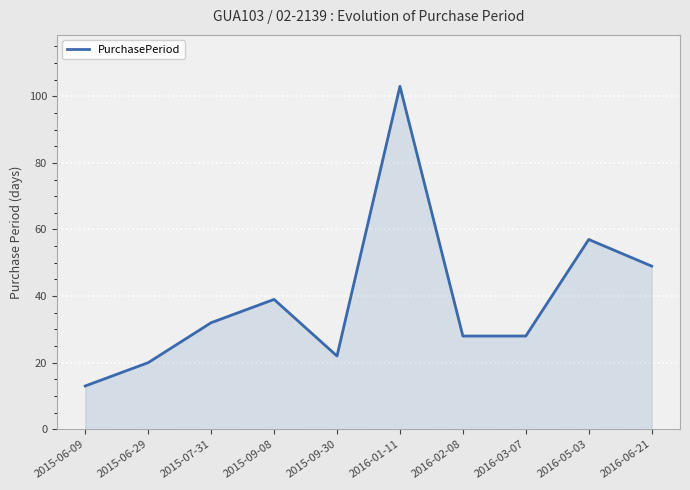

What is the sum of the values at 2015-06-29 and 2015-09-08?

59